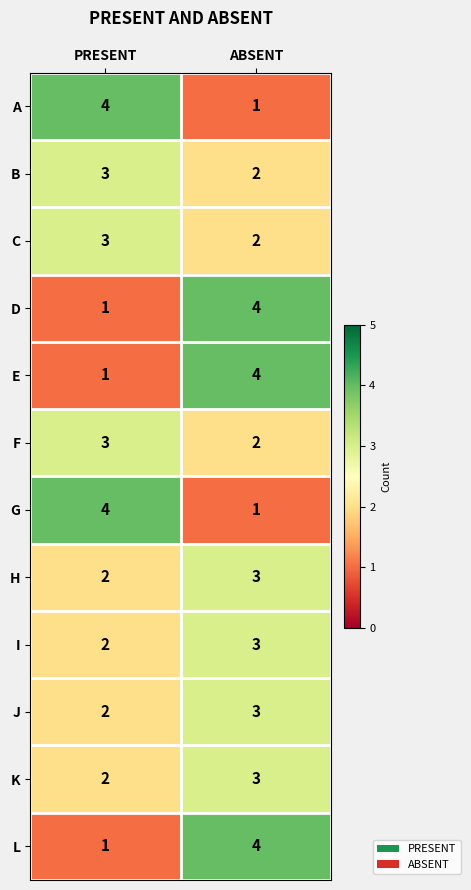

What is the minimum value shown in the chart?

1